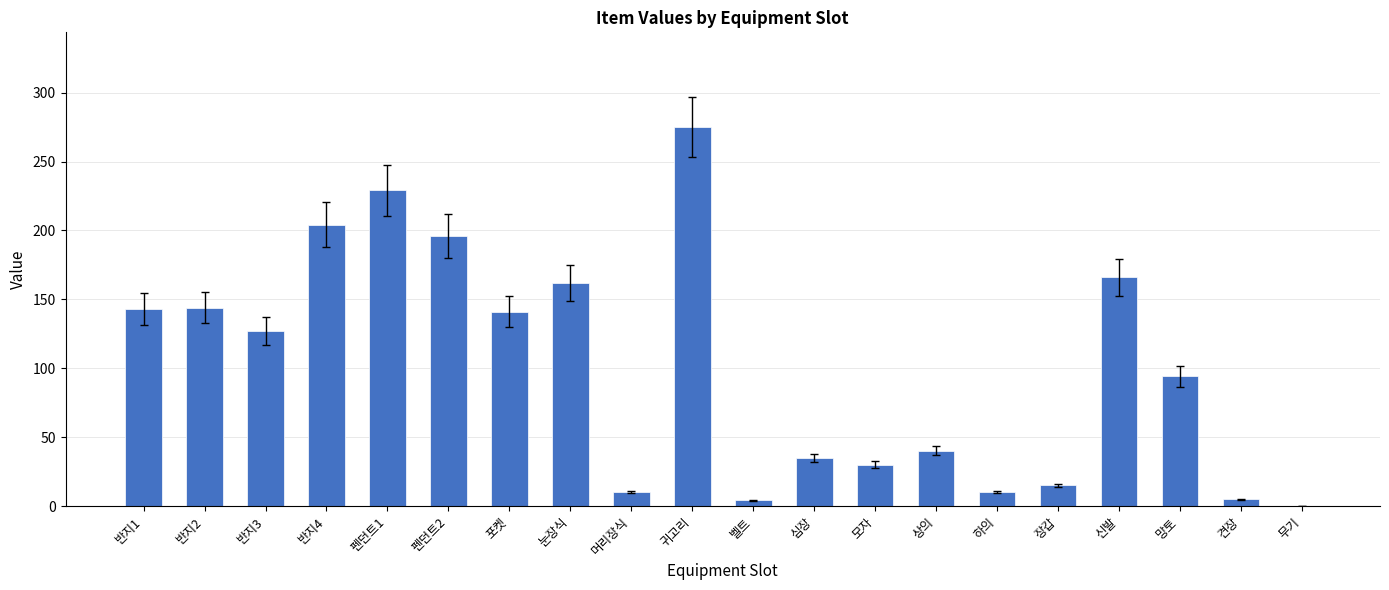

Count the number of data series in this chart.

1